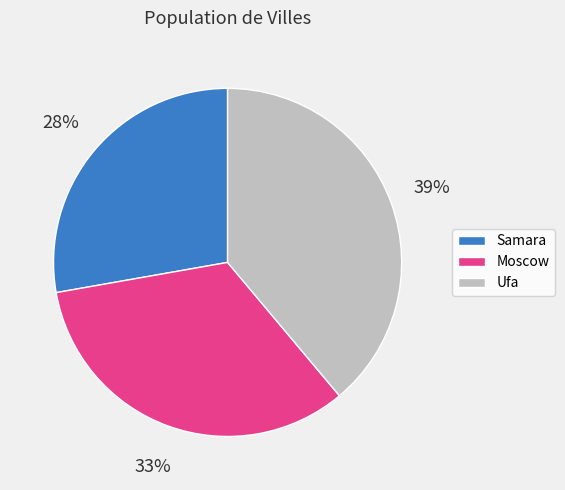

To the nearest percent, what is the difference between the Samara and Ufa slice percentages?

11%